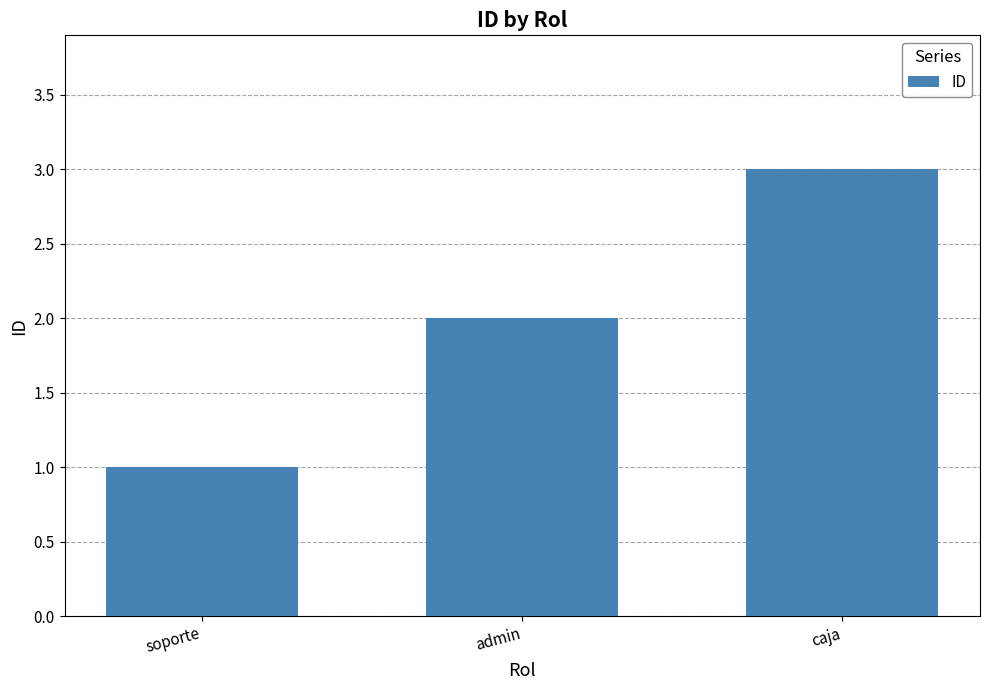

What is the change in value from soporte to admin?

+1